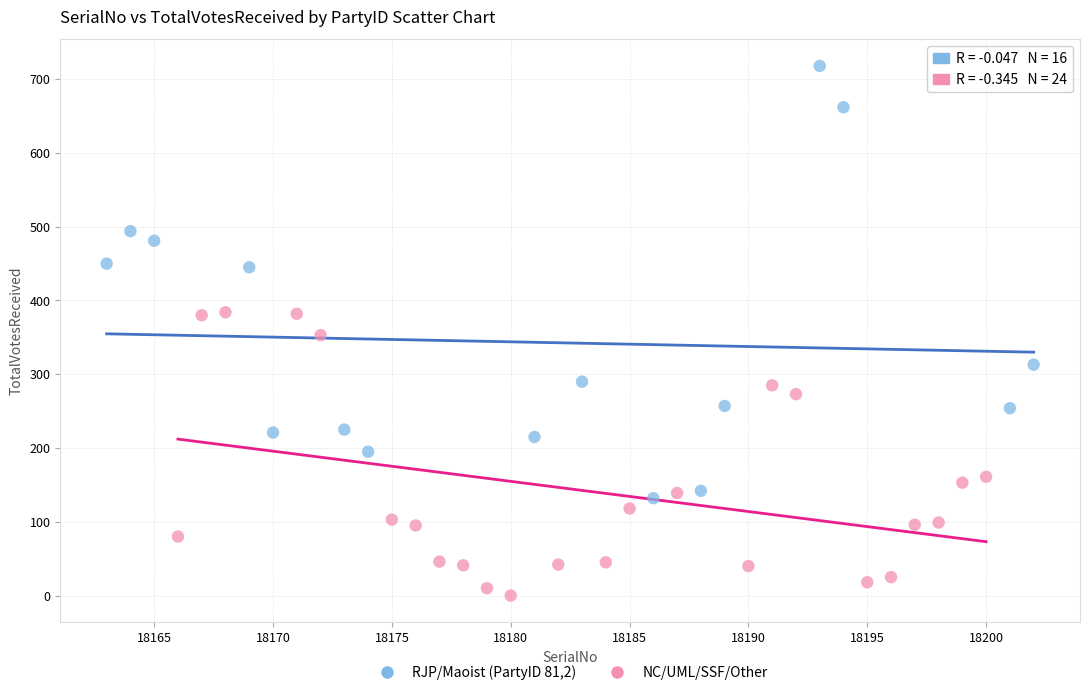

Which series contains the lowest Y value?

NC/UML/SSF/Other